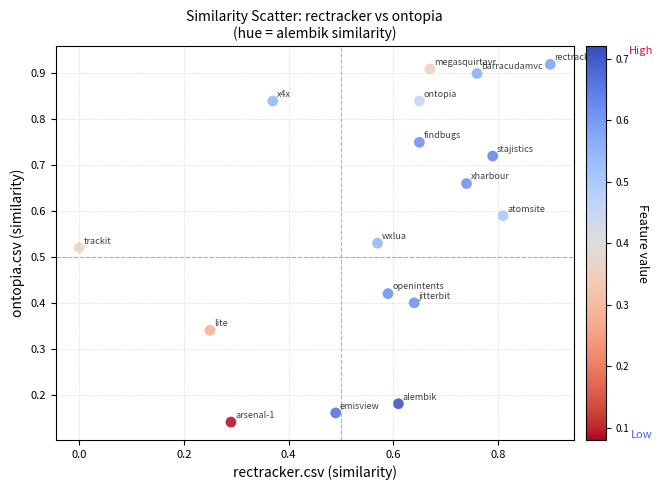

Count the number of points in this scatter plot.

17